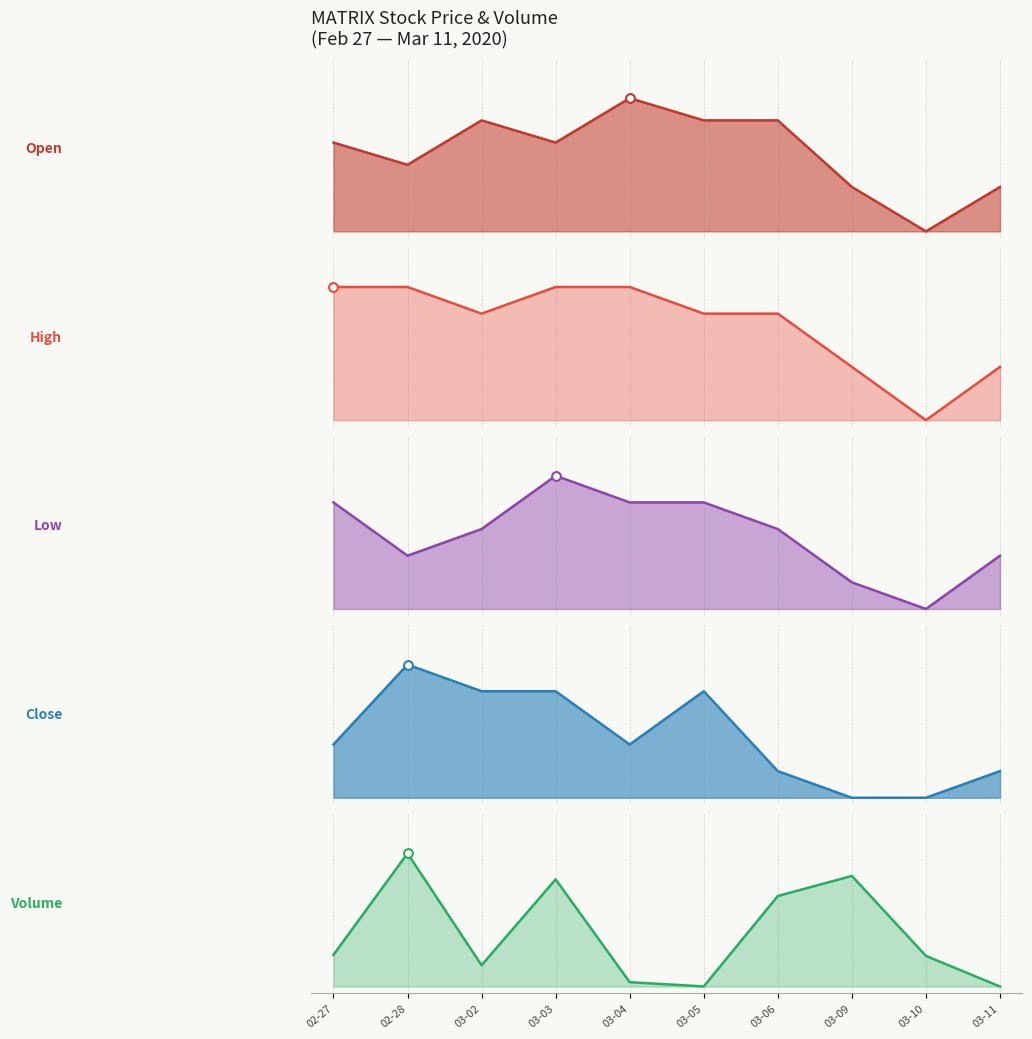

What is the total value across all series at 03-09?

1.8